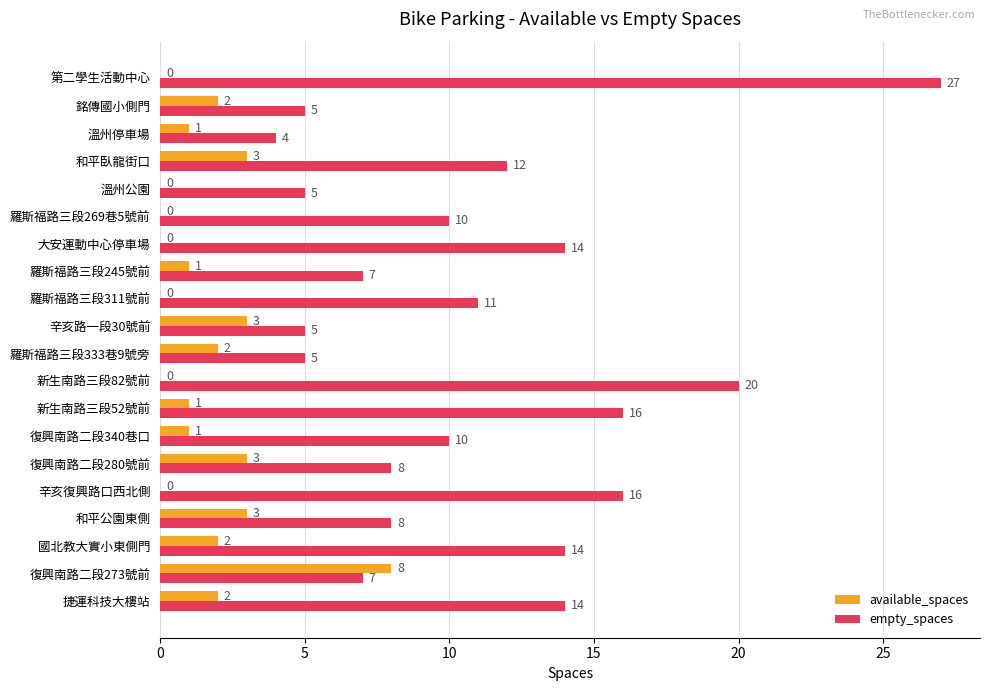

How many available_spaces values are between 0 and 3?

19